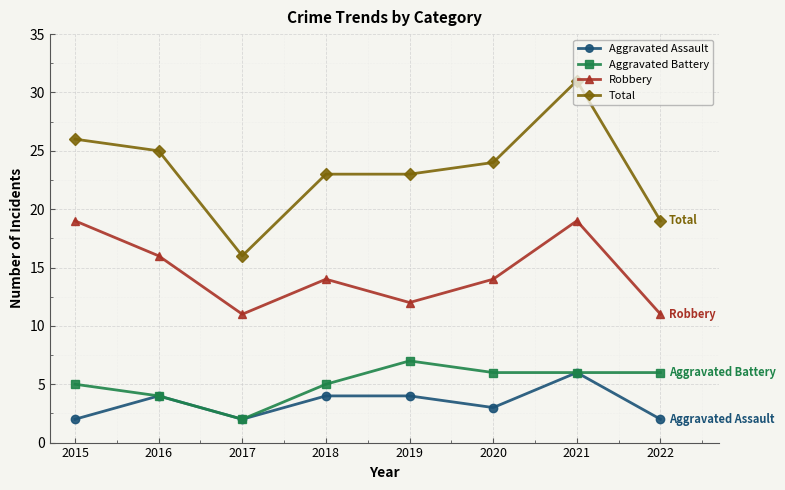

Reading right to left, extract all data points from this chart.

Aggravated Assault: 2	6	3	4	4	2	4	2
Aggravated Battery: 6	6	6	7	5	2	4	5
Robbery: 11	19	14	12	14	11	16	19
Total: 19	31	24	23	23	16	25	26